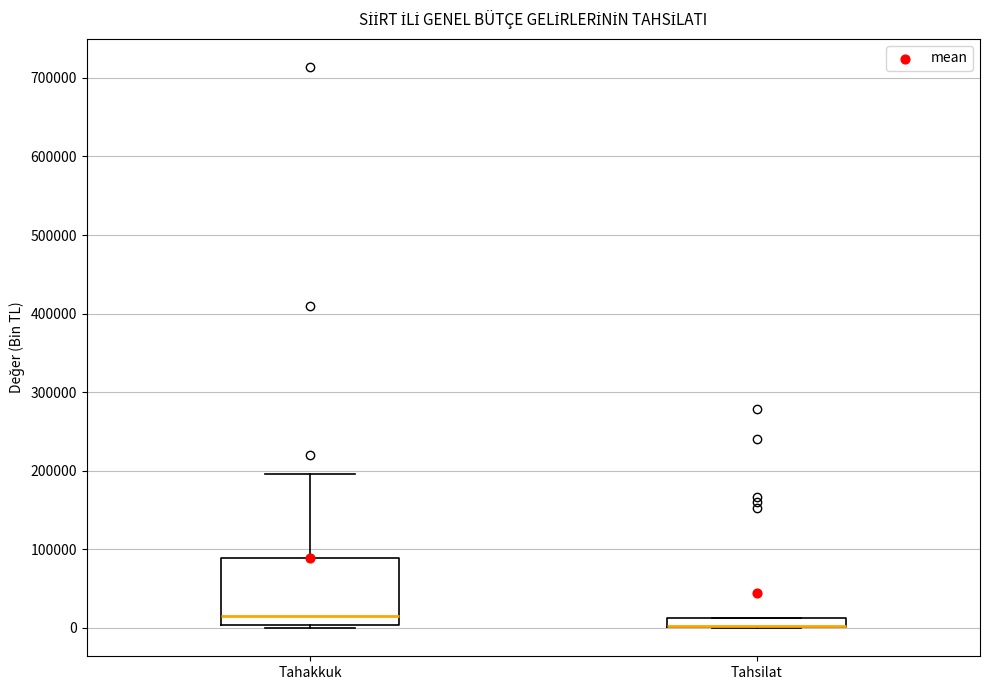

Comparing the boxes themselves (not the whiskers), which one is the tallest?

Tahakkuk